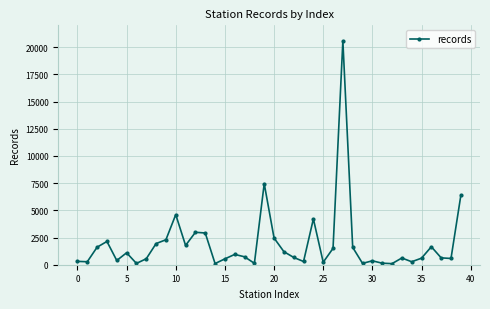

What is the difference between the maximum and second lowest values?

20463